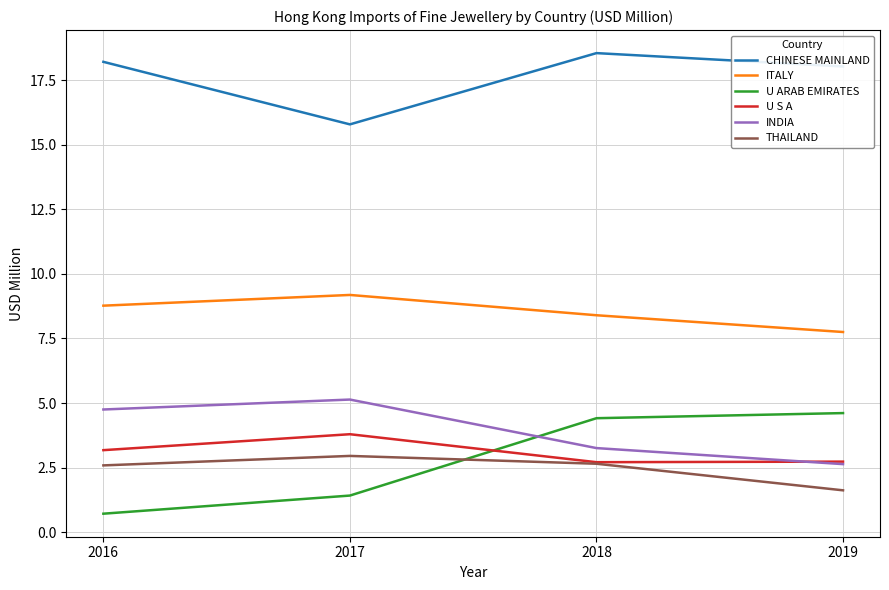

What is the sum of the THAILAND values at 2019 and 2017?

4.6